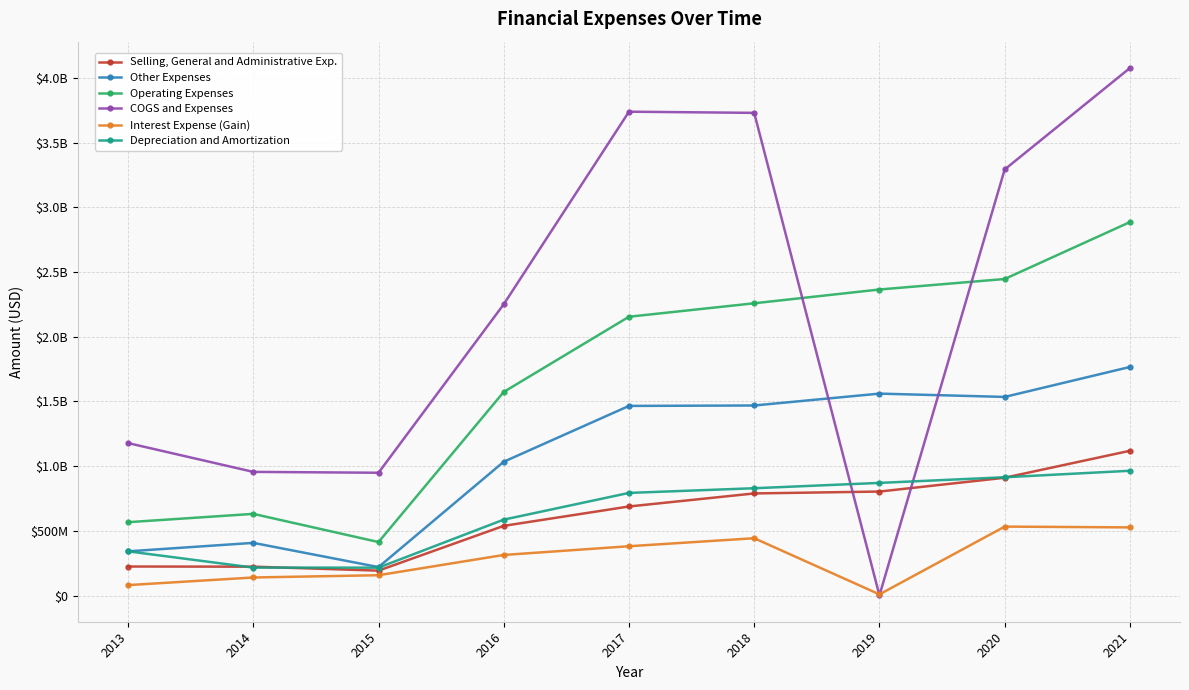

What are all the series names shown in the legend?

Selling, General and Administrative Exp., Other Expenses, Operating Expenses, COGS and Expenses, Interest Expense (Gain), Depreciation and Amortization